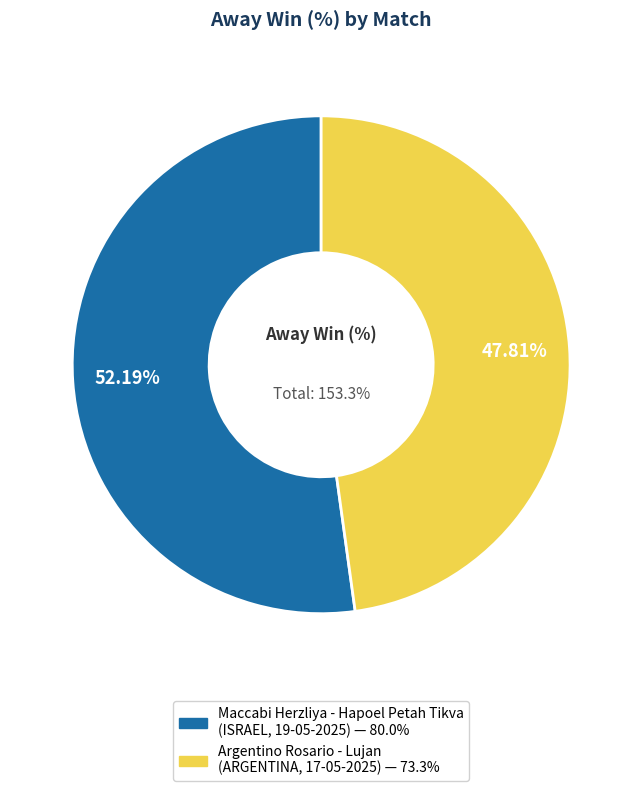

Count the number of slices in the pie.

2